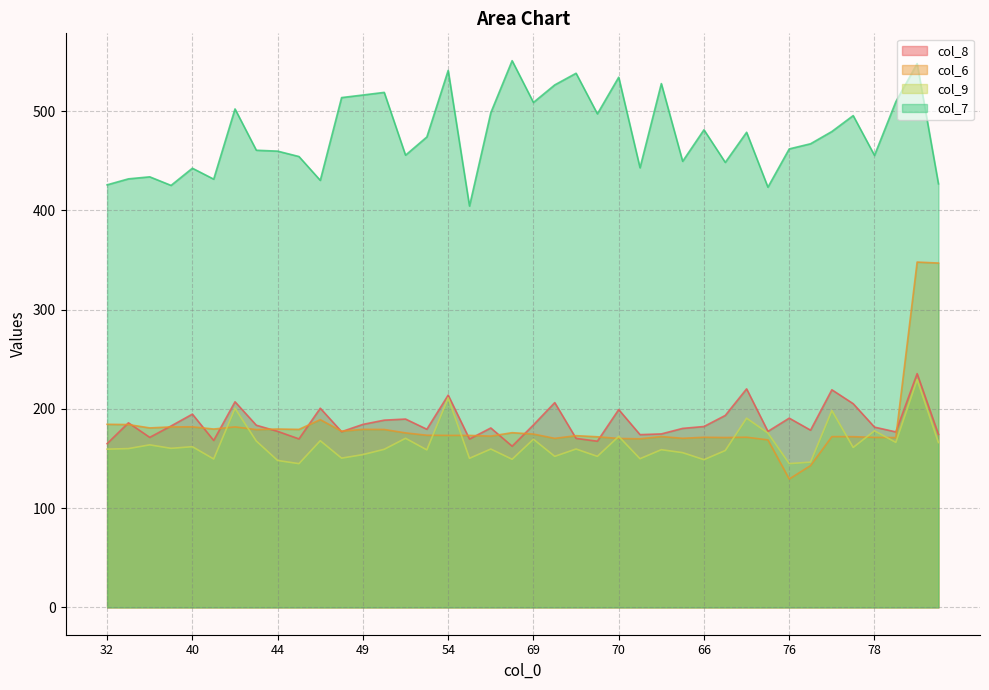

Which category has the highest value across all series?

65